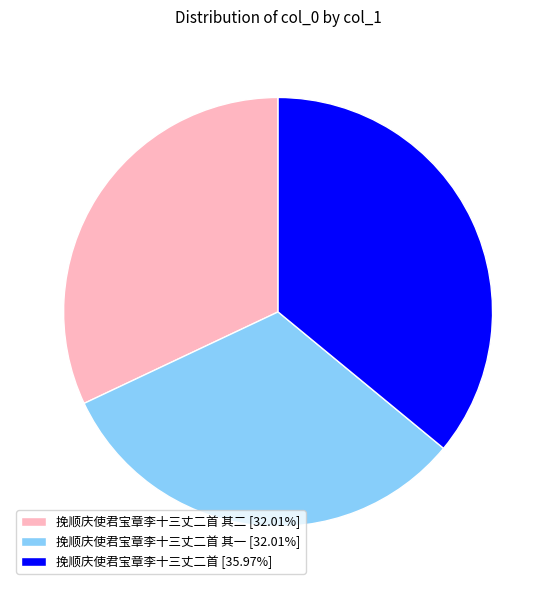

Is the sum of 挽顺庆使君宝章李十三丈二首 其二 [32.01%] and 挽顺庆使君宝章李十三丈二首 [35.97%] greater than half?

Yes